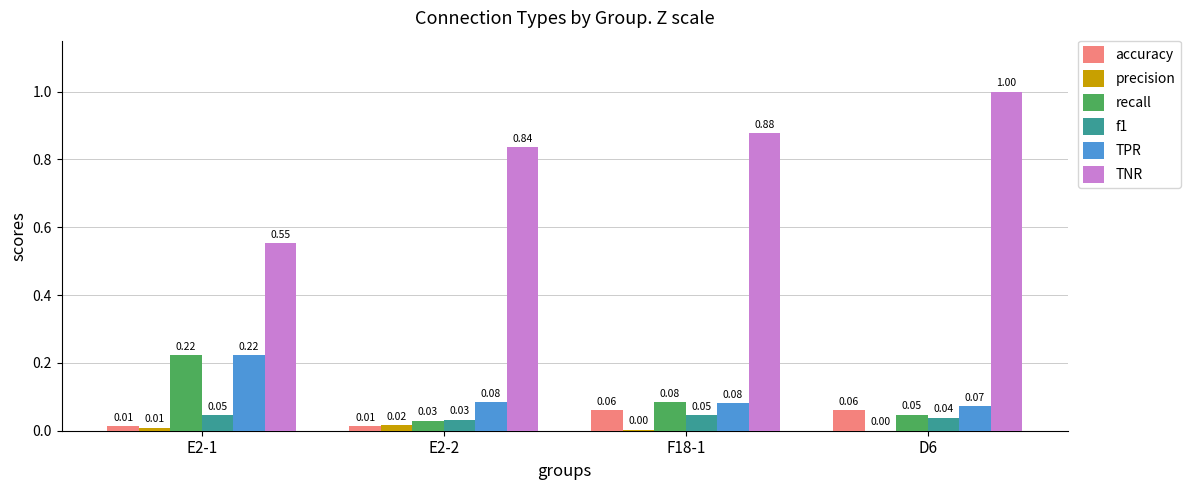

The value of TNR at D6 is 1.4. True or false?

False